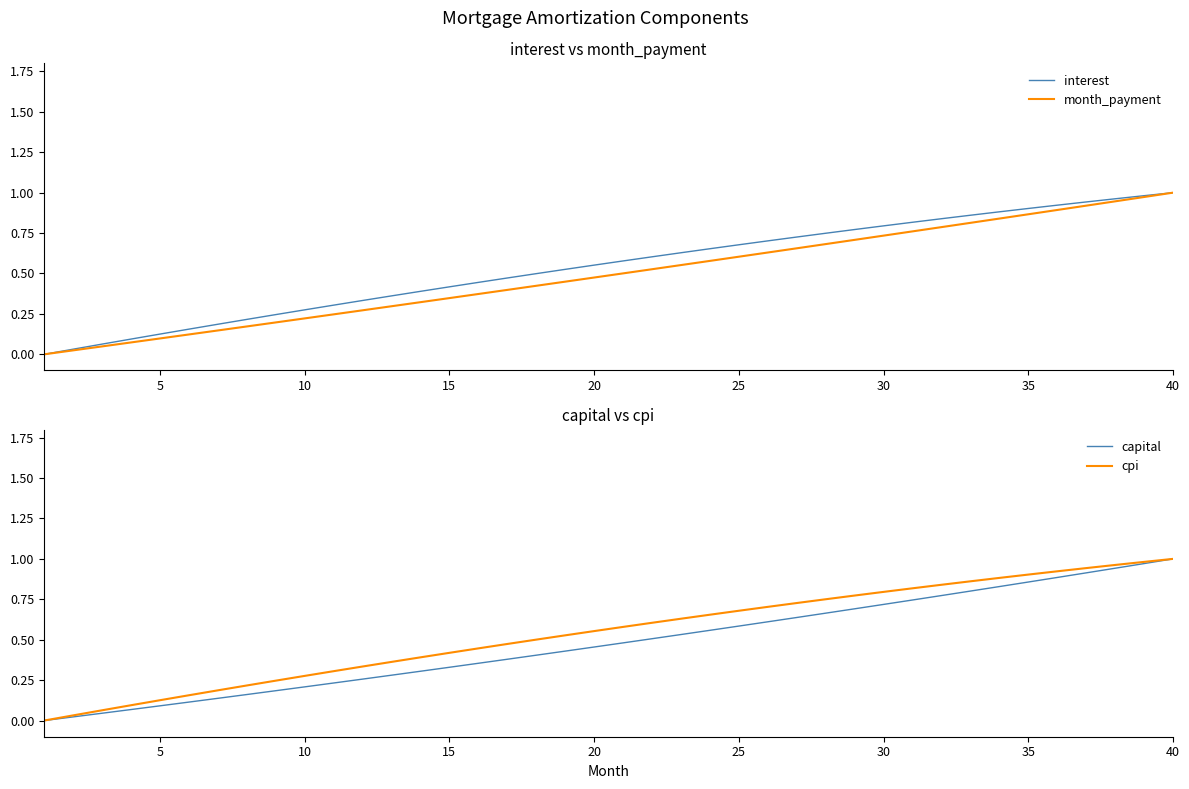

How many series are shown in this chart?

4